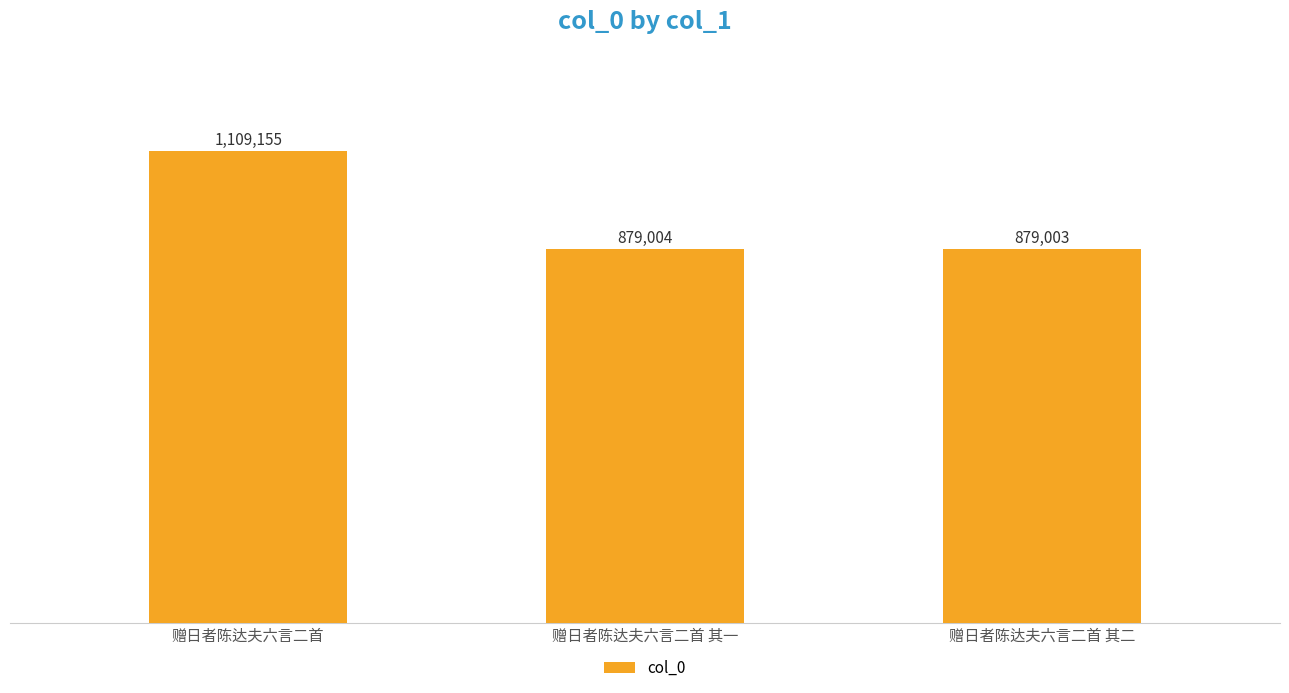

At which label does the data first exceed 879004?

赠日者陈达夫六言二首